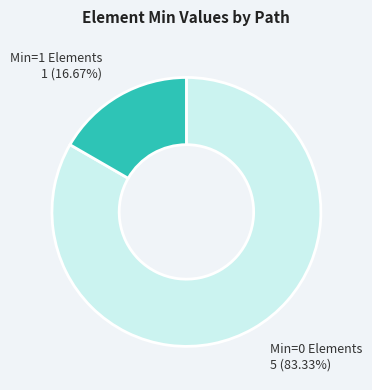

Count the number of slices in the pie.

2